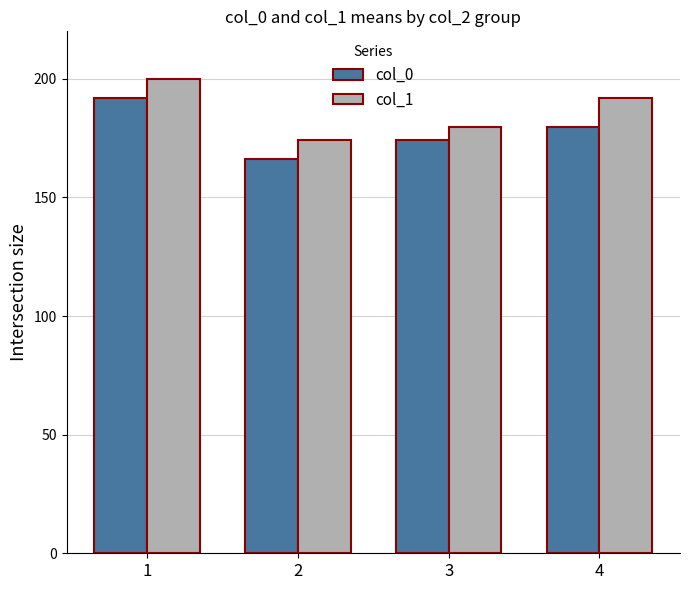

Which label corresponds to the smallest value in the chart?

2